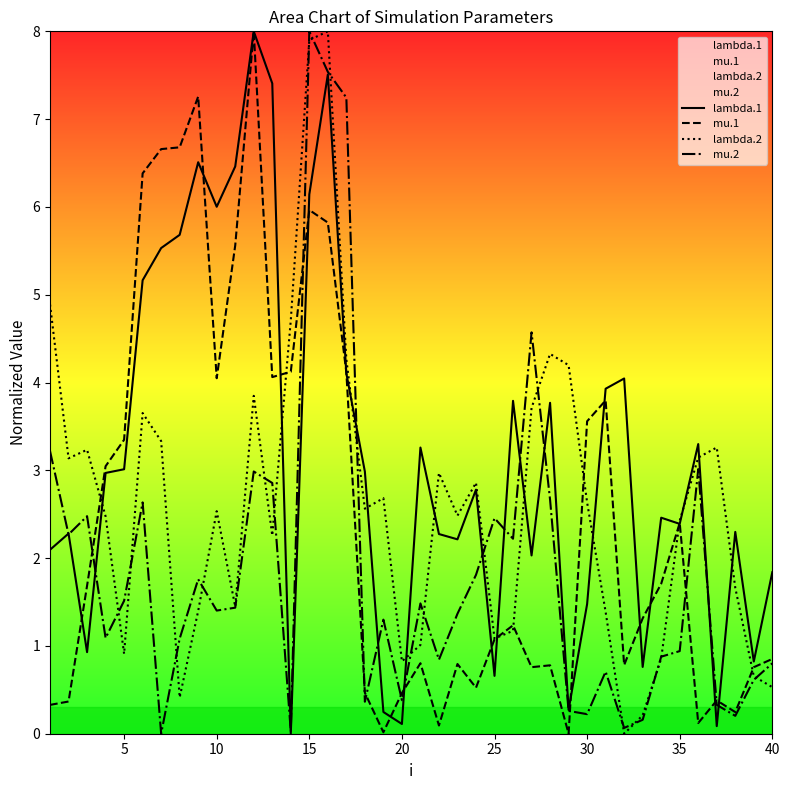

What is the difference between the lambda.1 values at 35 and 15?

3.8